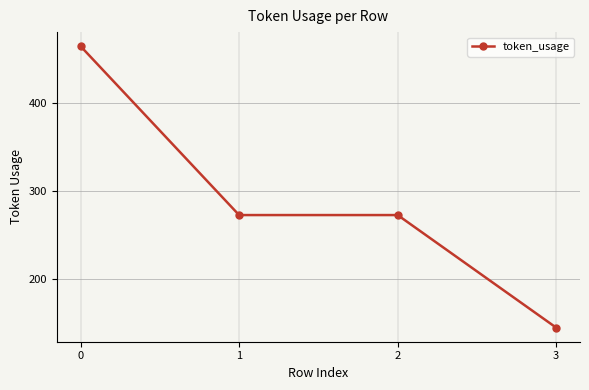

The chart shows a value of 61 at 1. True or false?

False